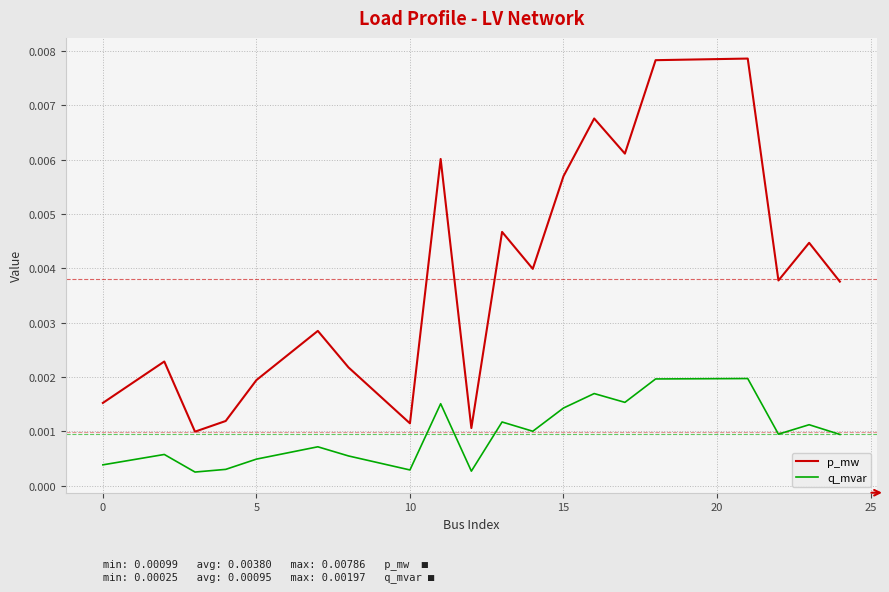

True or false: q_mvar and p_mw intersect in this chart.

False